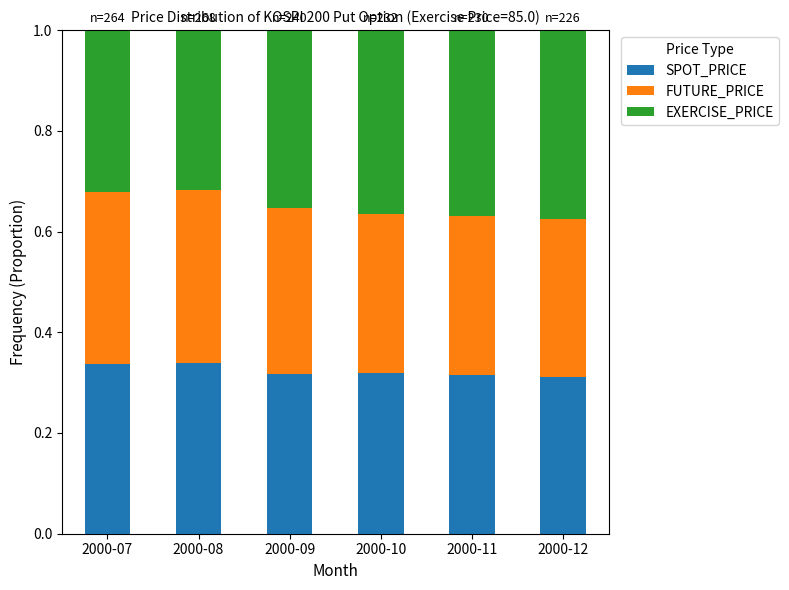

The value of SPOT_PRICE at 2000-11 is 0.6. True or false?

False